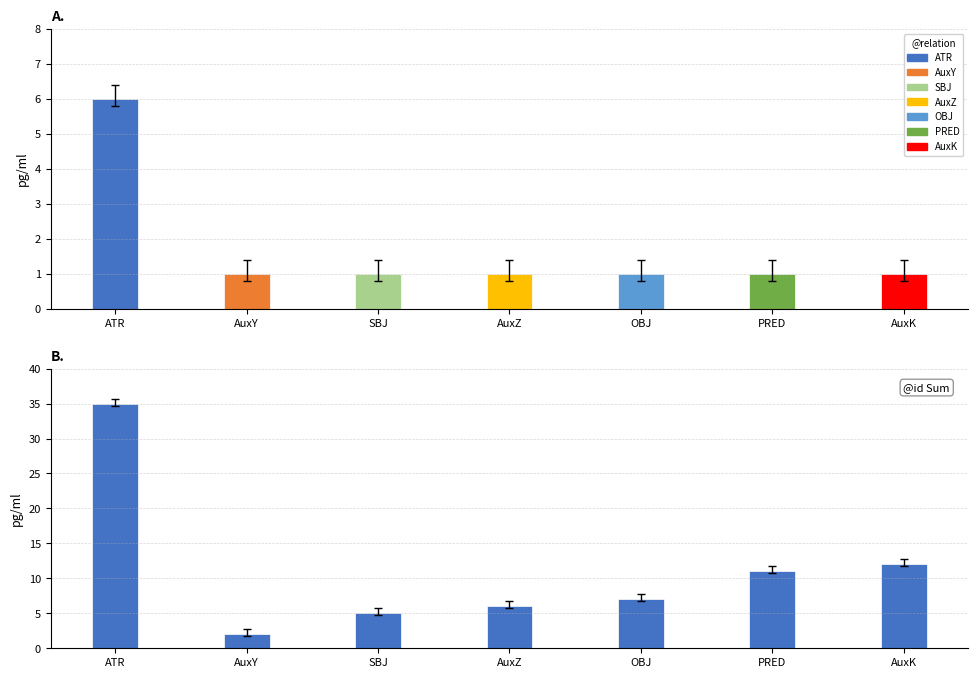

Where is Token Count nearest to the value 3?

AuxY